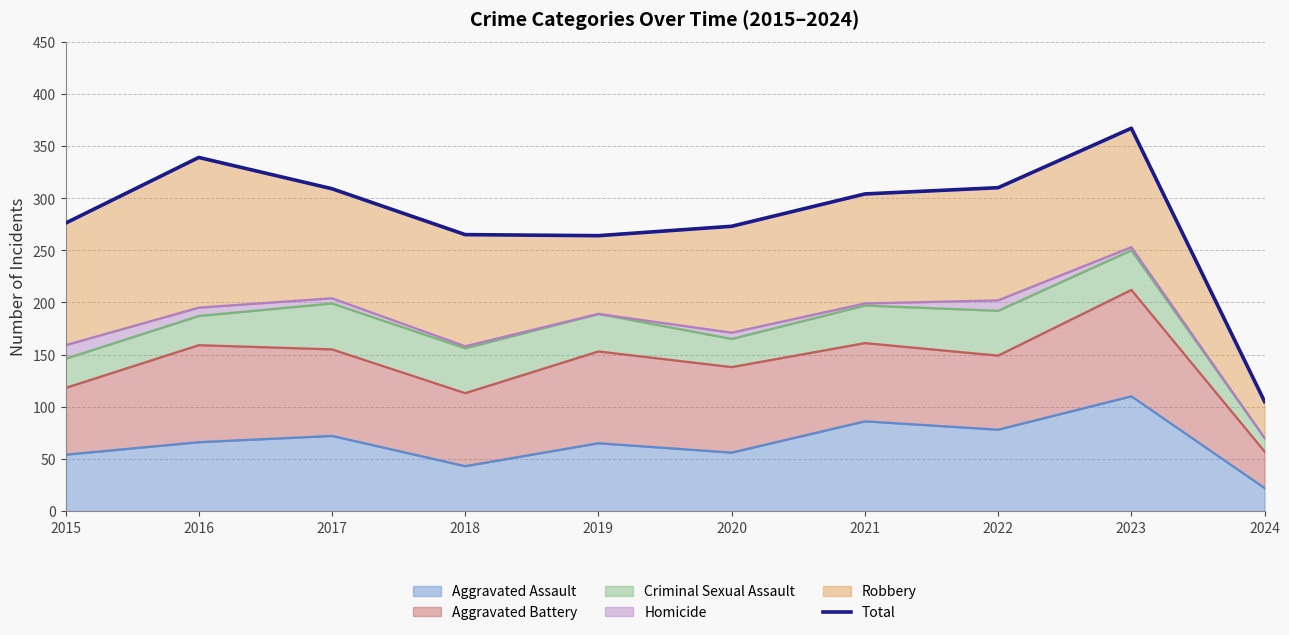

Is it true that the value at 2018 is 355?

False